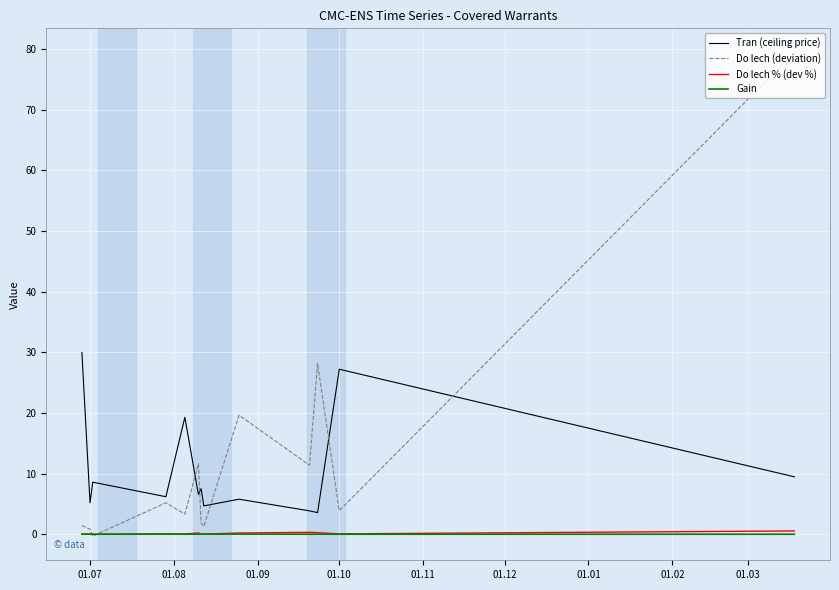

What are all the series names shown in the legend?

Tran (ceiling price), Do lech (deviation), Do lech % (dev %), Gain